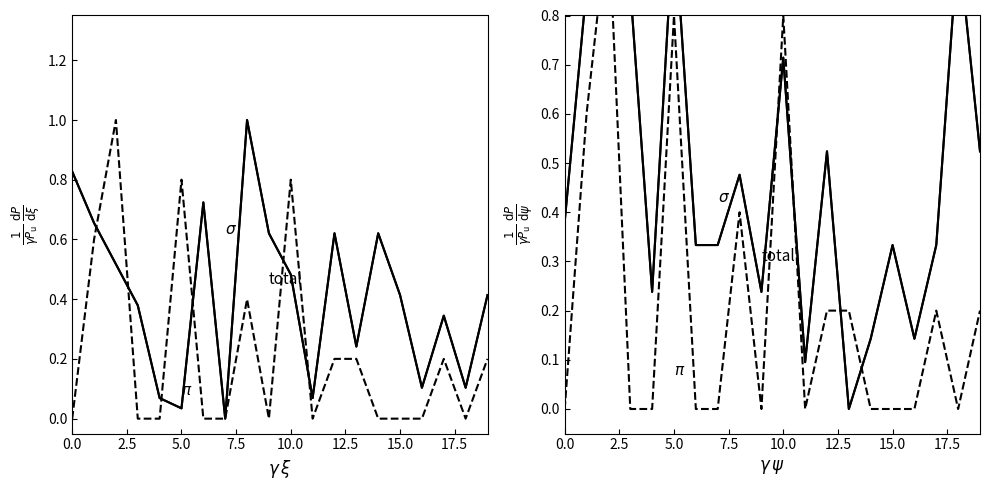

What are all the series names shown in the legend?

total, $\sigma$, $\pi$